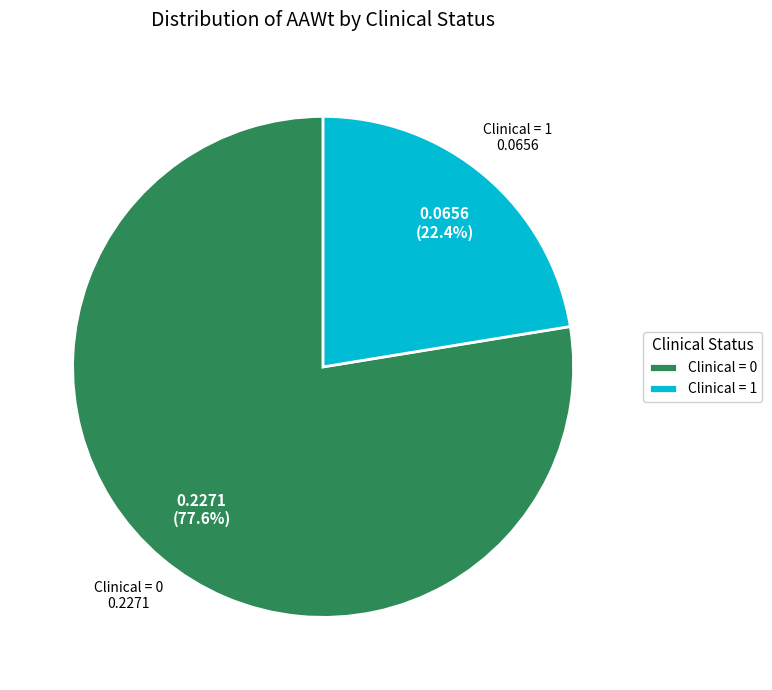

Is the sum of Clinical = 0 and Clinical = 1 greater than half?

Yes